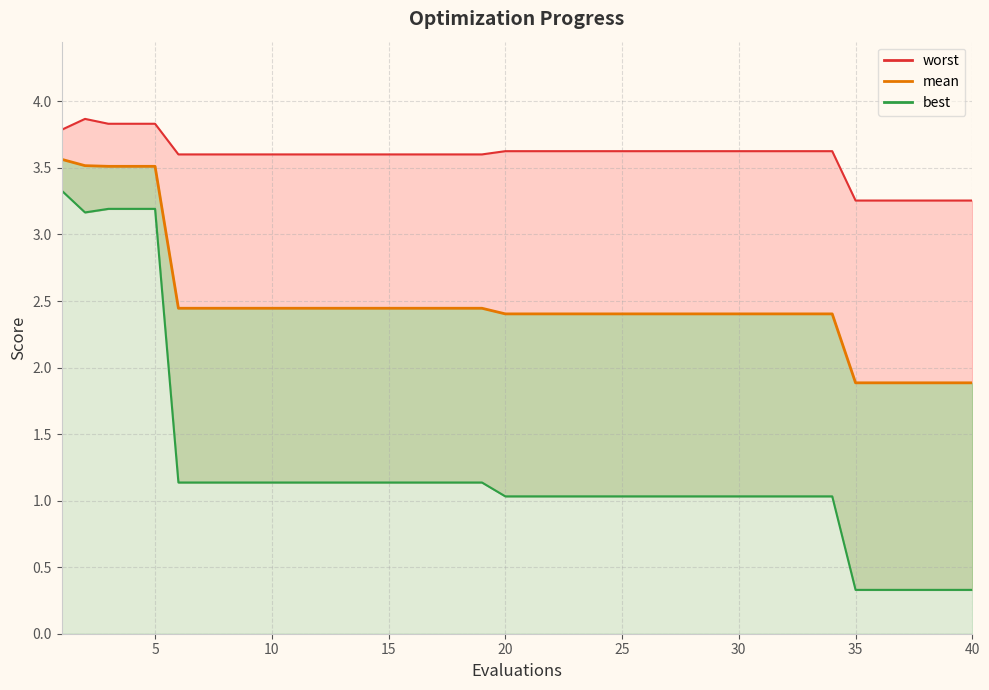

True or false: best_line has more than 1 interior local peaks.

False